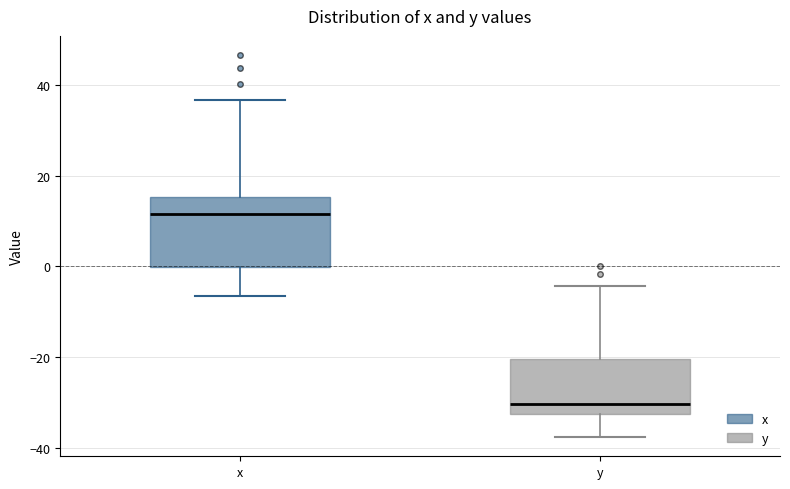

Which box's median line is the highest?

x